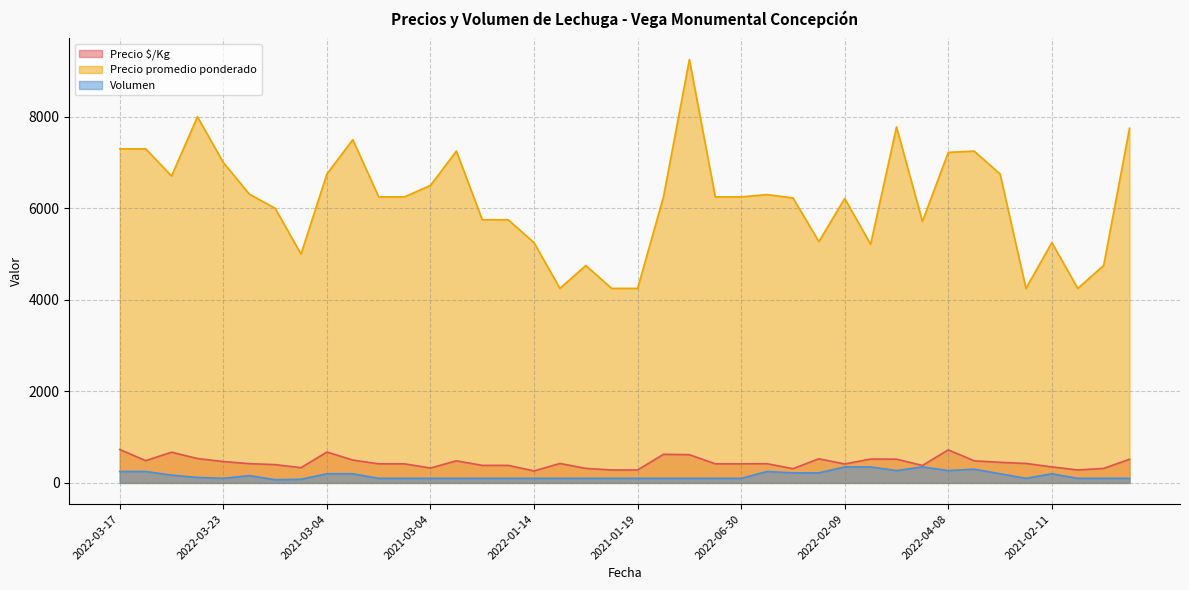

At which label does Volumen first exceed 100?

2022-03-17